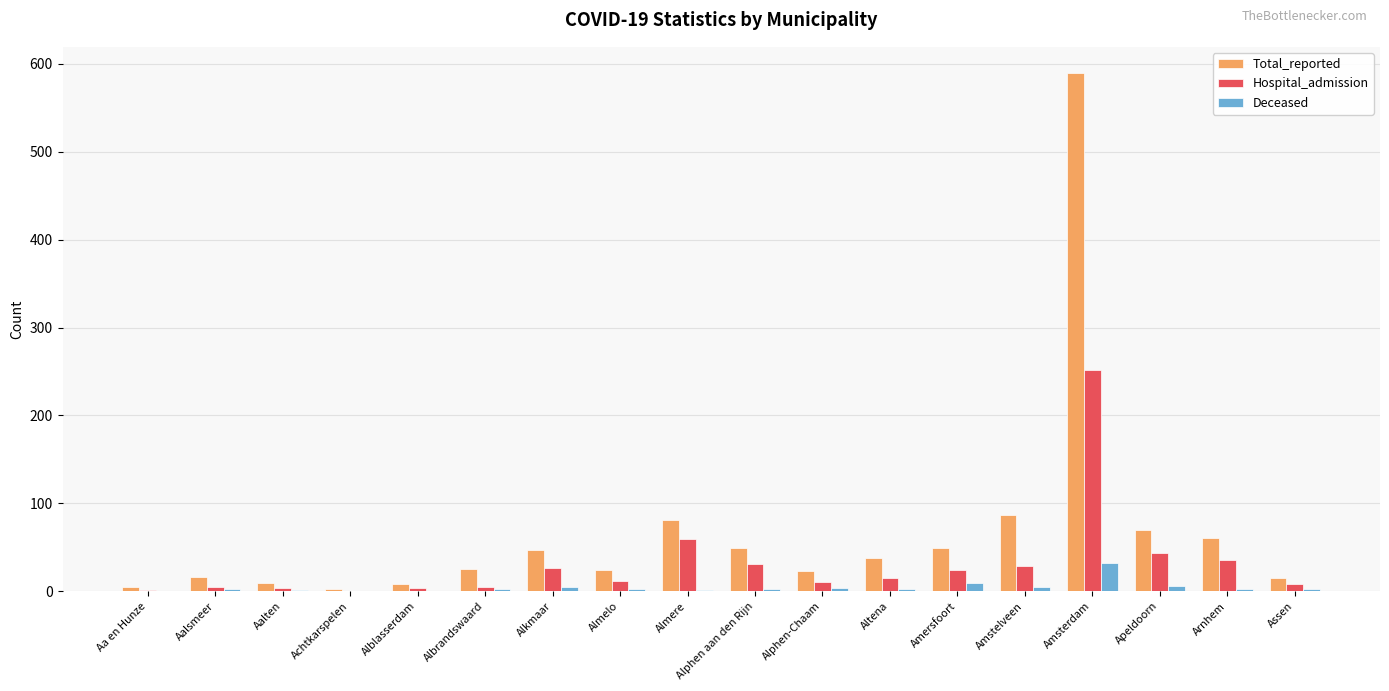

What is the total value across all series at Alblasserdam?

12